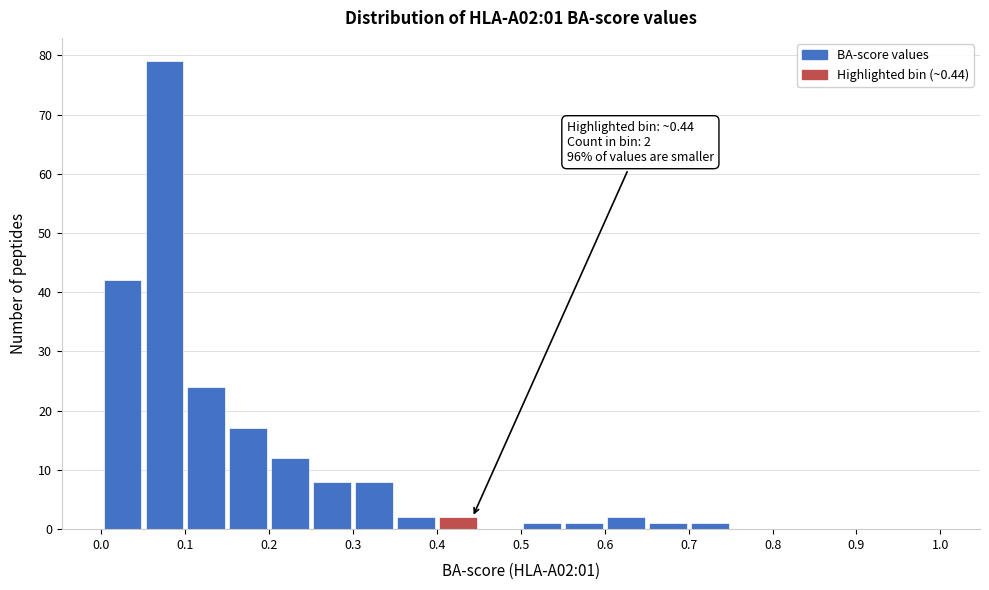

Over which range of the x-axis is the bar tallest?

0.05 to 0.10